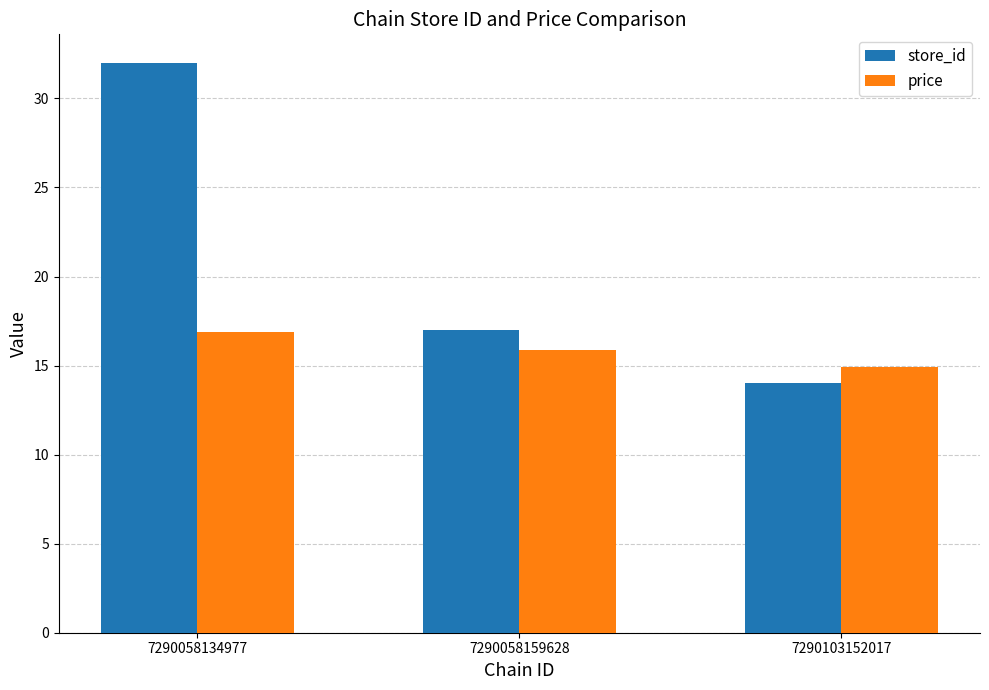

Count the number of categories in the chart.

3